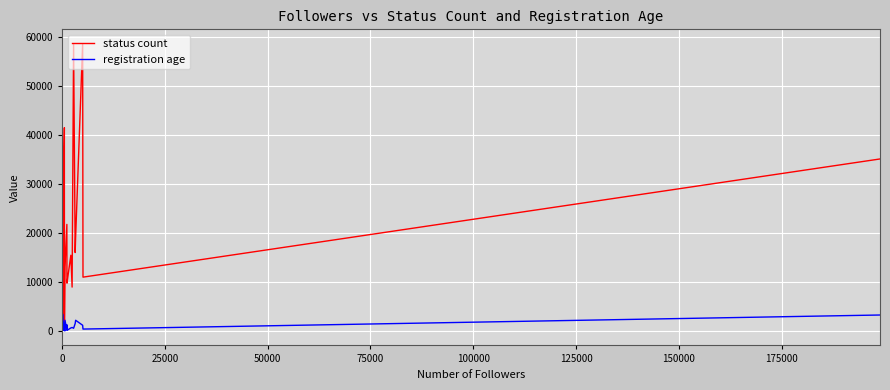

What is the value of the registration age point at the 19th from the left?

437.0